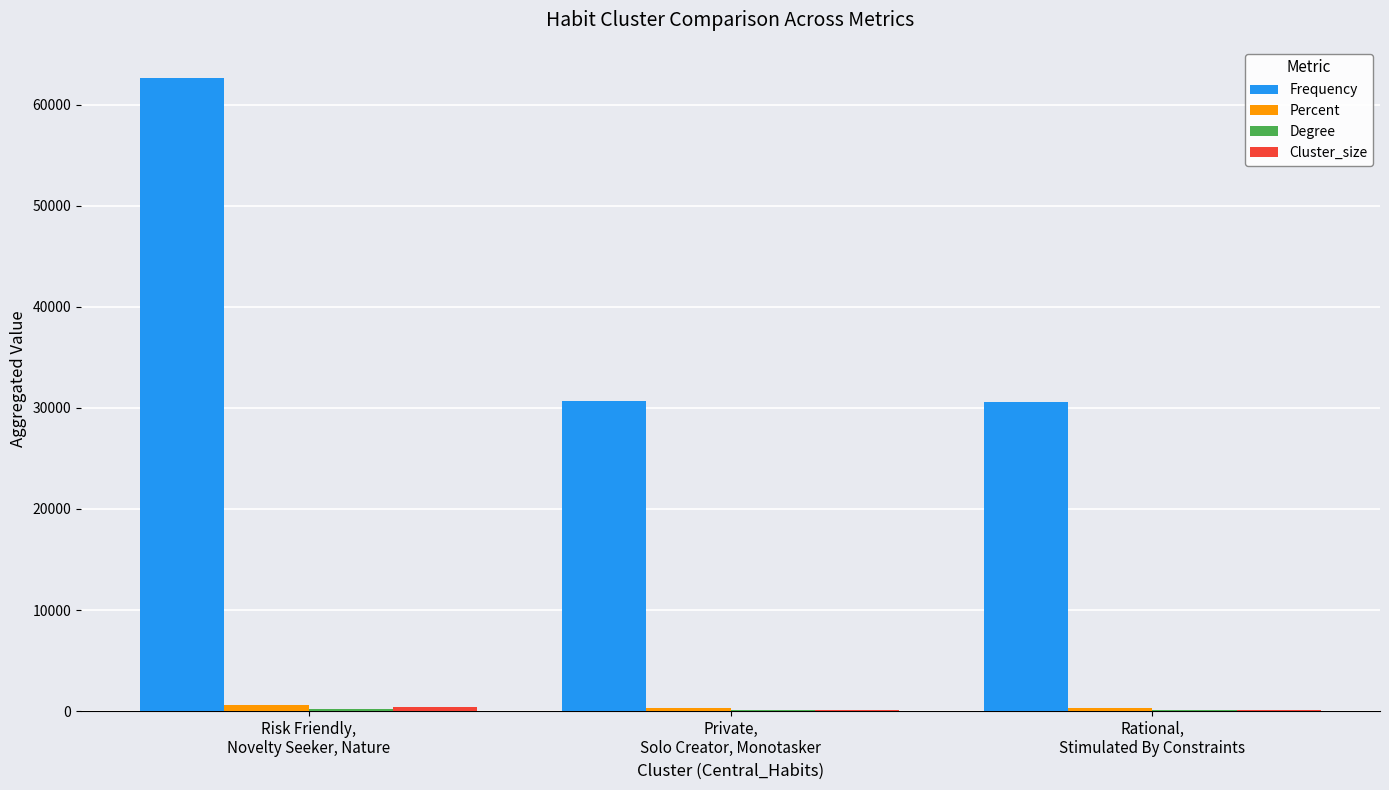

What is the total value across all series at Private,
Solo Creator, Monotasker?

31206.2